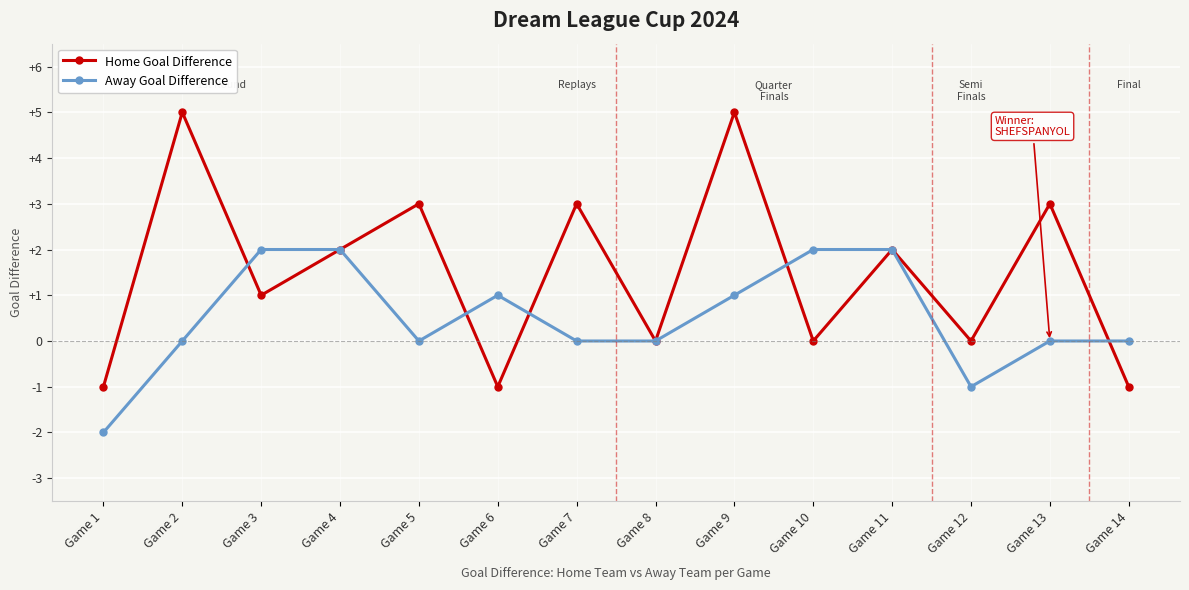

Rank the series at Game 12 from lowest to highest value.

Away Goal Difference, Home Goal Difference